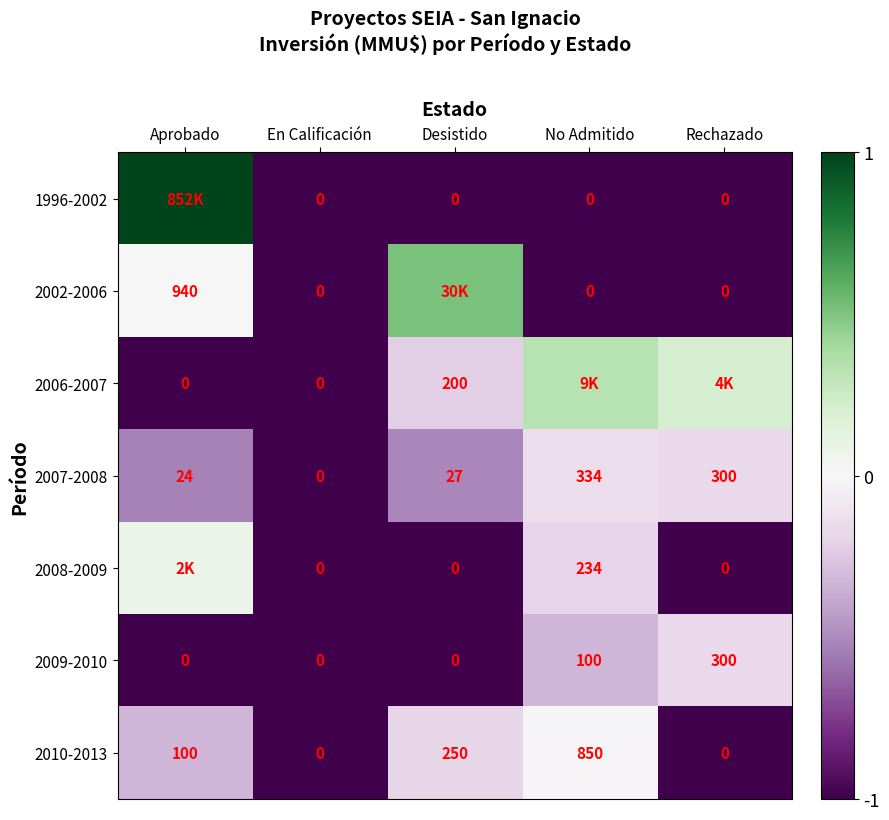

Is the value of 2010-2013 at Desistido greater than the value of 2008-2009 at No Admitido?

Yes